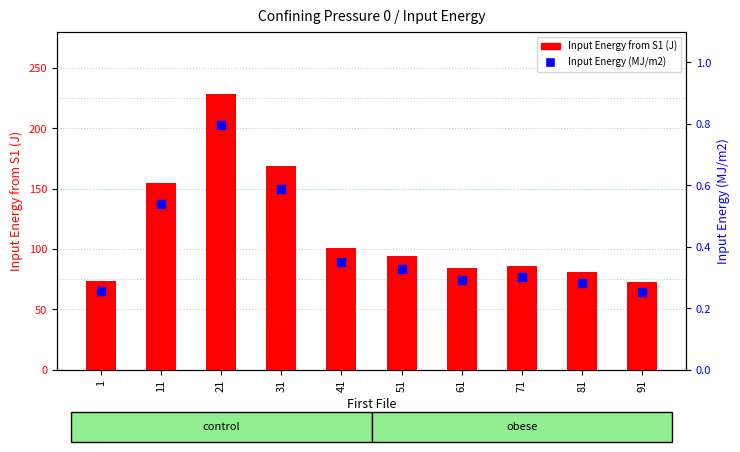

Which series contains the lowest Y value?

Input Energy (MJ/m2)